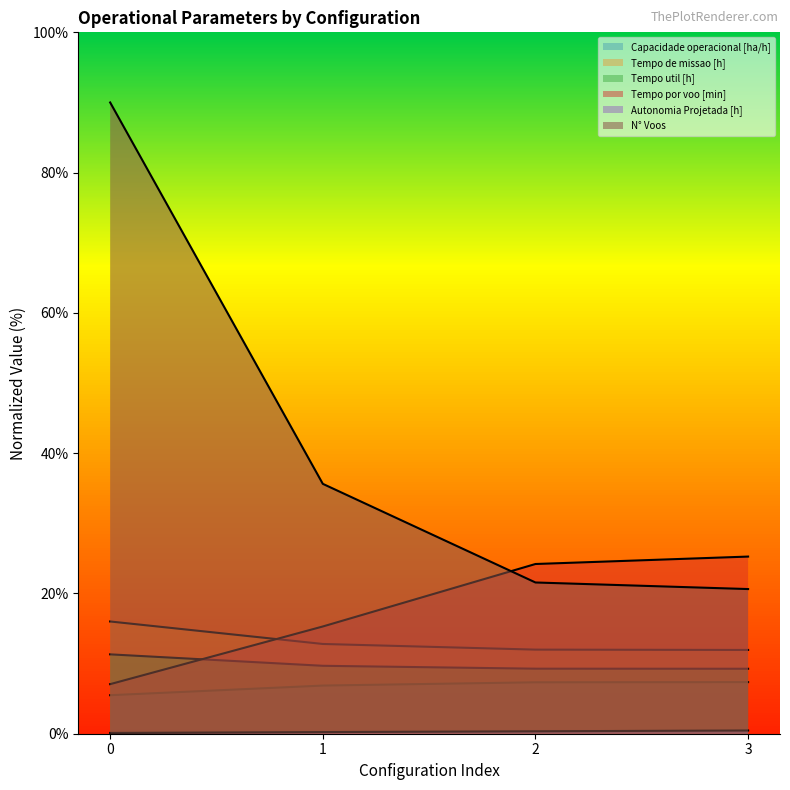

What is the value of the Autonomia Projetada [h] point at the 3rd from the left?

0.3